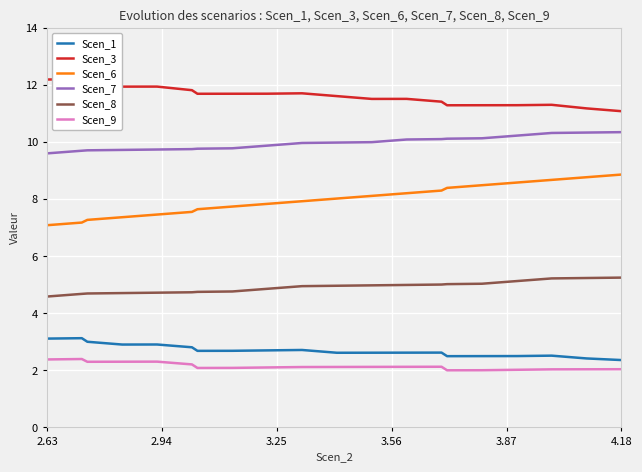

True or false: Scen_7 and Scen_6 cross at least once.

False